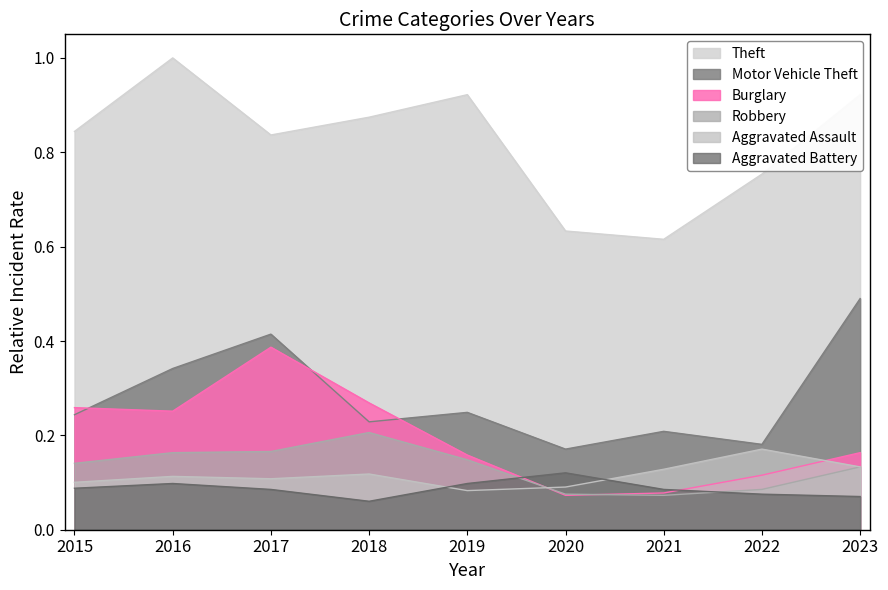

Which series ends up on top after the final intersection of Robbery and Aggravated Battery?

Robbery